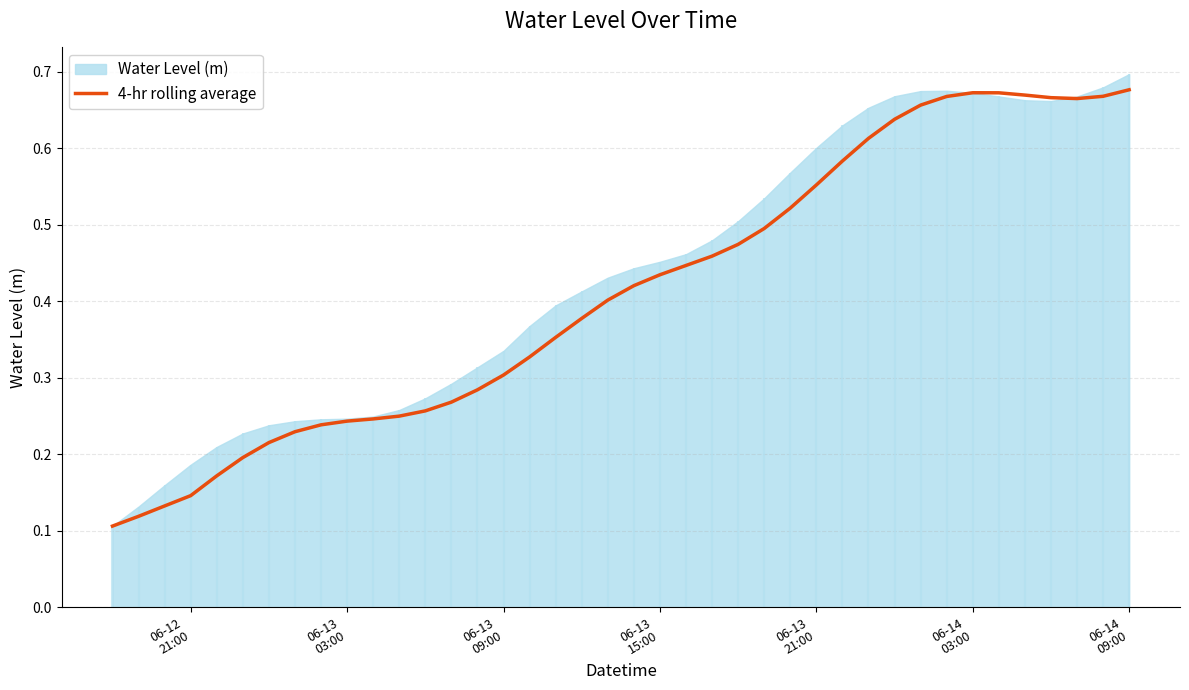

Reading left to right, transcribe all the data shown in this chart.

0.1	0.1	0.1	0.1	0.2	0.2	0.2	0.2	0.2	0.2	0.2	0.2	0.3	0.3	0.3	0.3	0.3	0.4	0.4	0.4	0.4	0.4	0.4	0.5	0.5	0.5	0.5	0.6	0.6	0.6	0.6	0.7	0.7	0.7	0.7	0.7	0.7	0.7	0.7	0.7